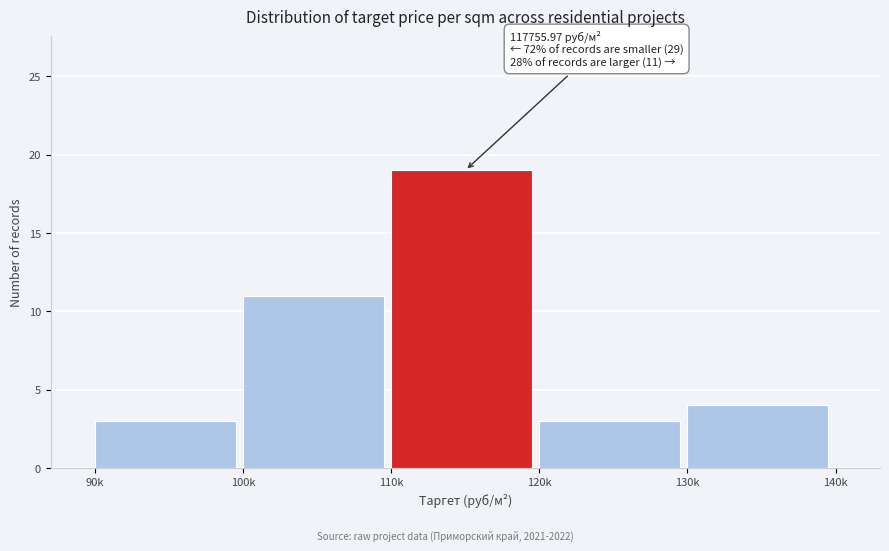

Reading left to right, transcribe all the data shown in this chart.

3	11	19	3	4